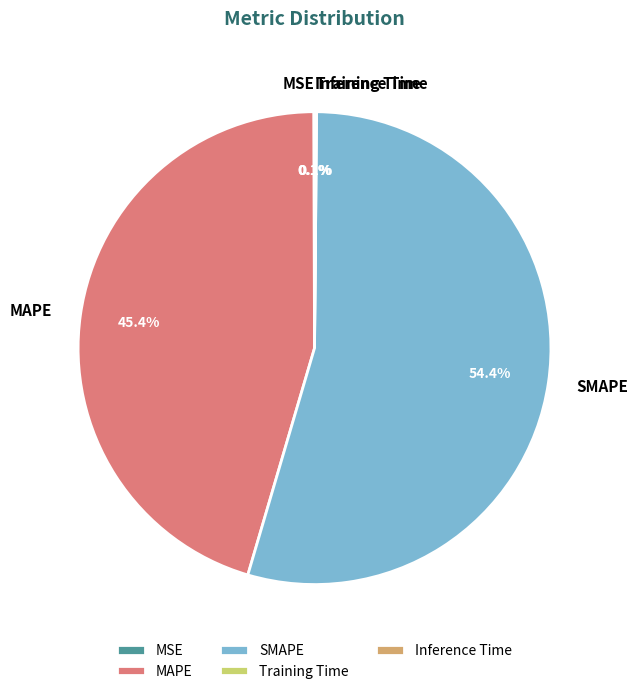

Which slice is the largest?

SMAPE